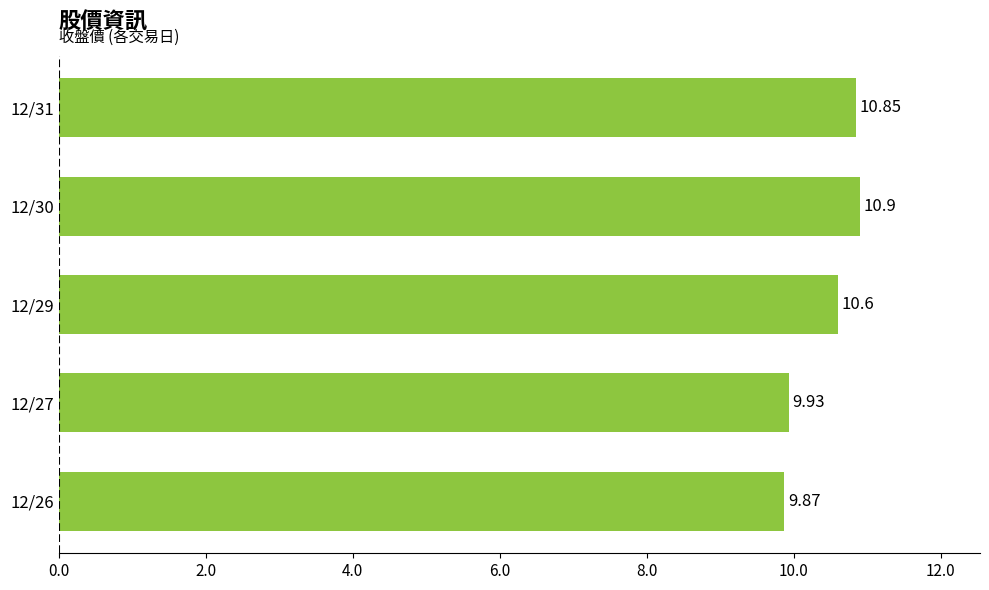

What is the difference between the values at 12/31 and 12/27?

0.9